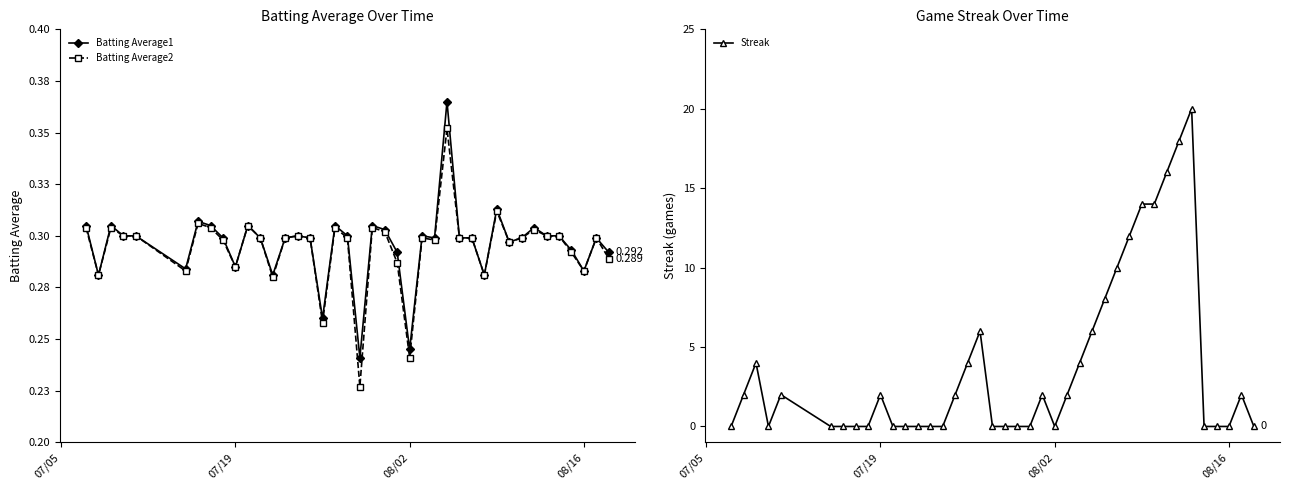

In Streak, how many points are lower than both neighbors (excluding endpoints)?

2